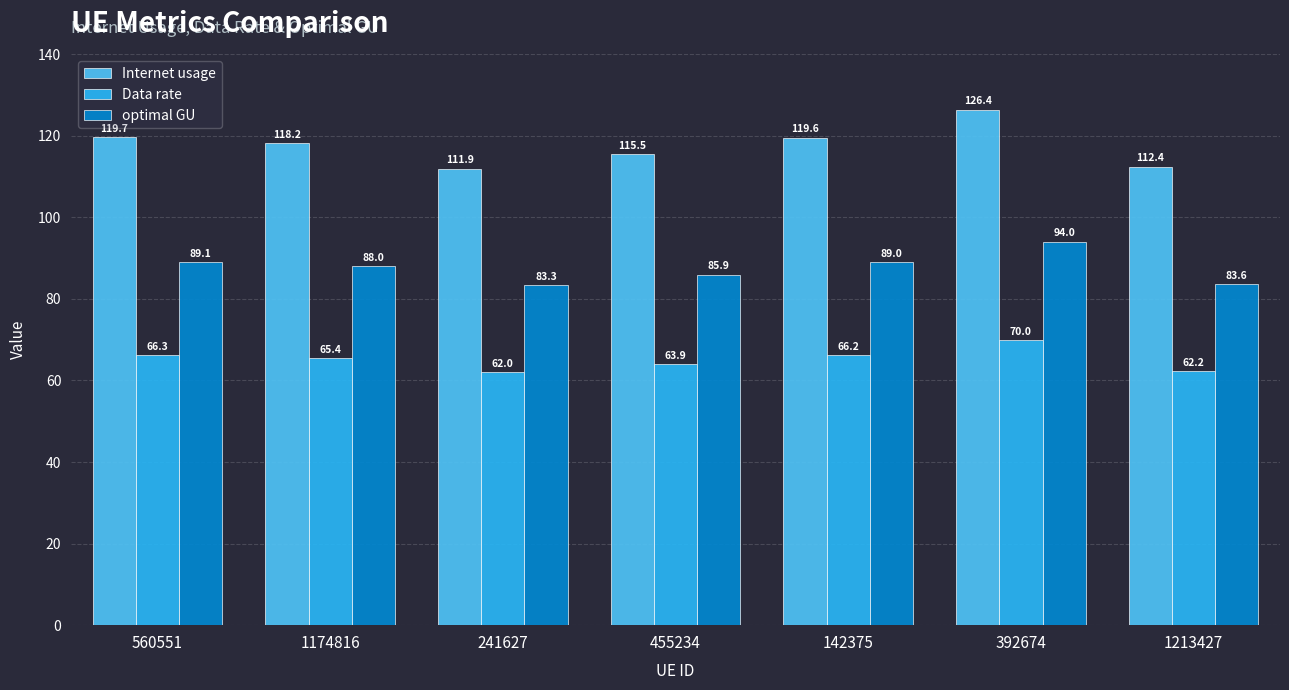

What is the label of the 7th bar from the right?

560551